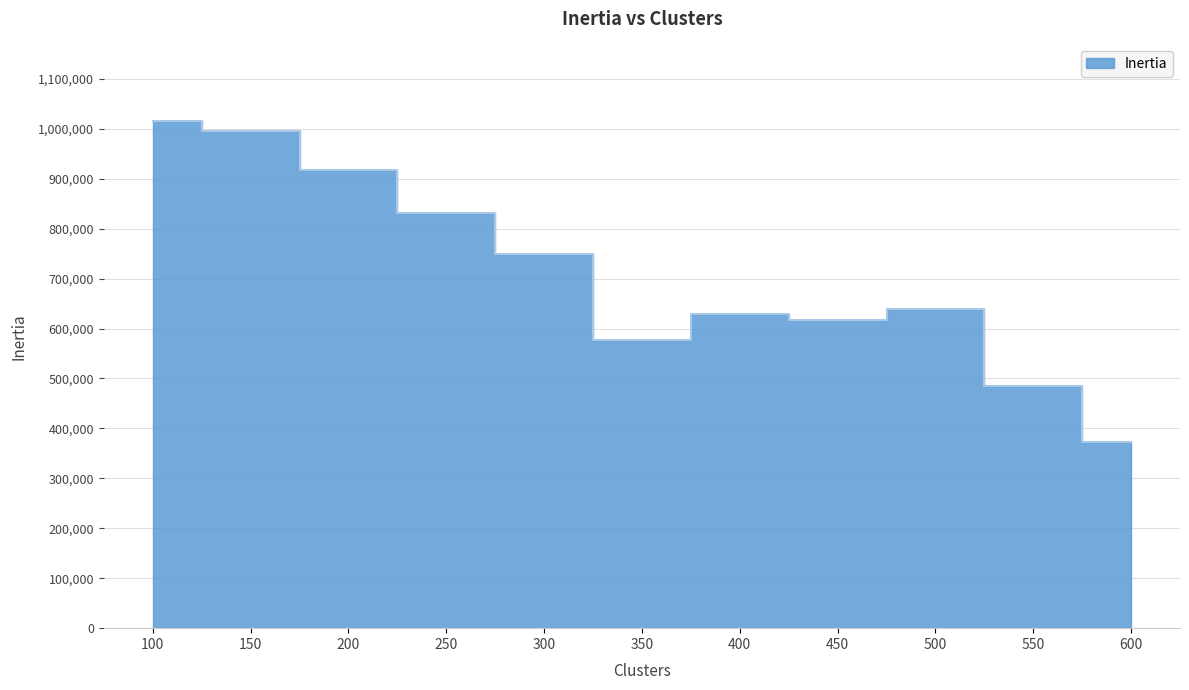

What is the maximum value shown in the chart?

1016440.0